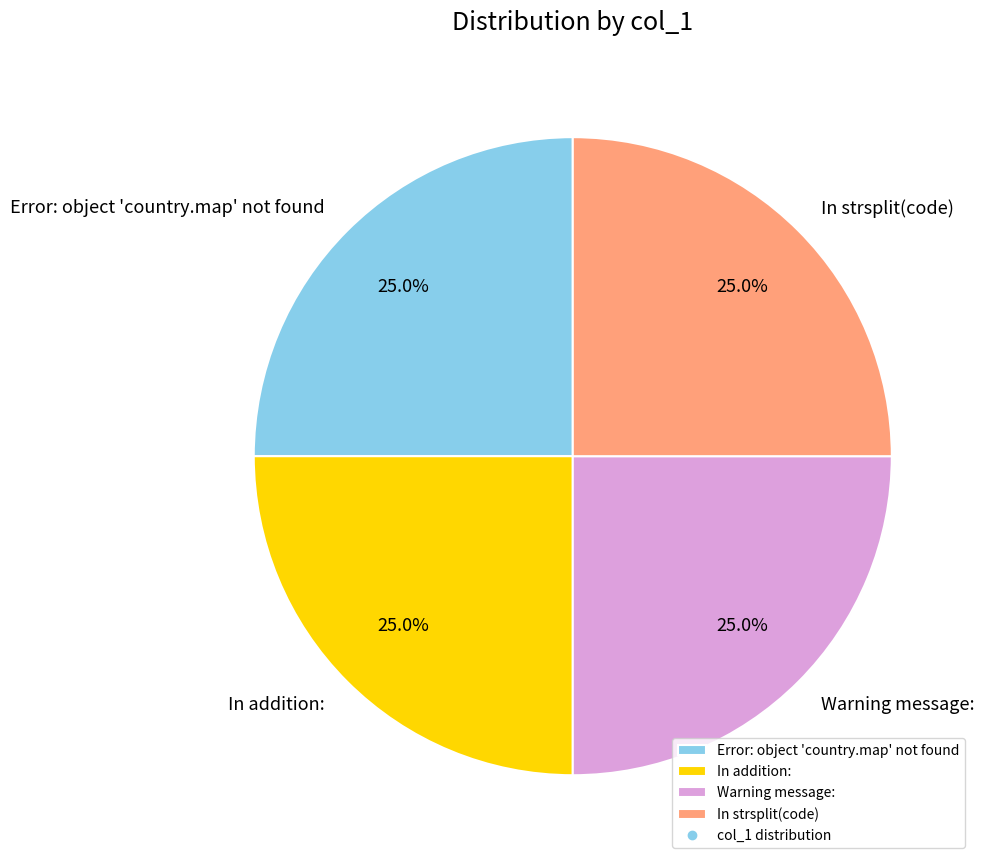

What is the ratio of the value at Error: object 'country.map' not found to the value at In strsplit(code)?

1.0